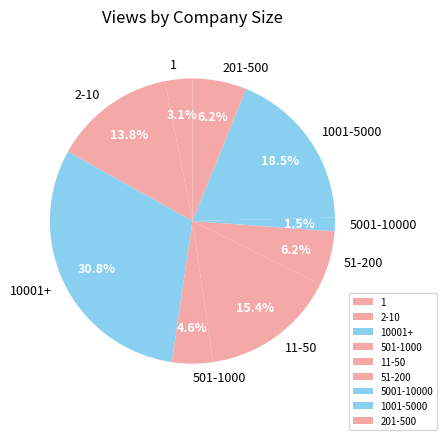

Is it true that 1001-5000 is 24% of the pie?

False